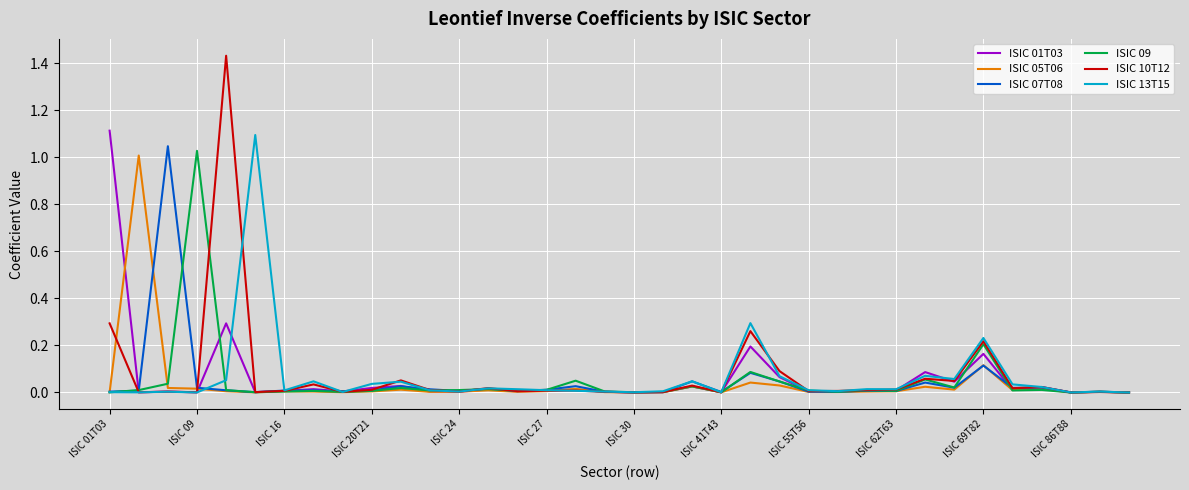

Does the chart display data point markers on the line(s)?

No